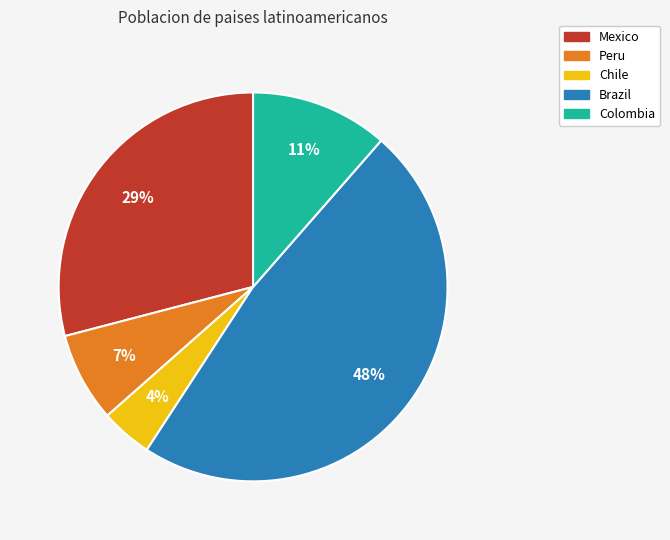

To the nearest percent, what is the average slice percentage?

20%